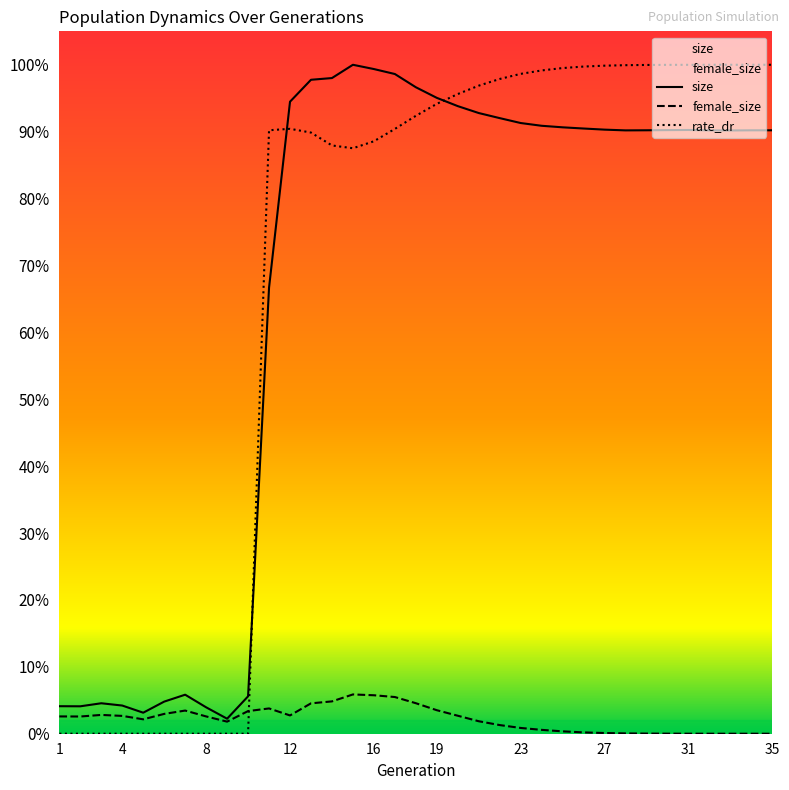

At how many categories does at least one series exceed 1745209?

24